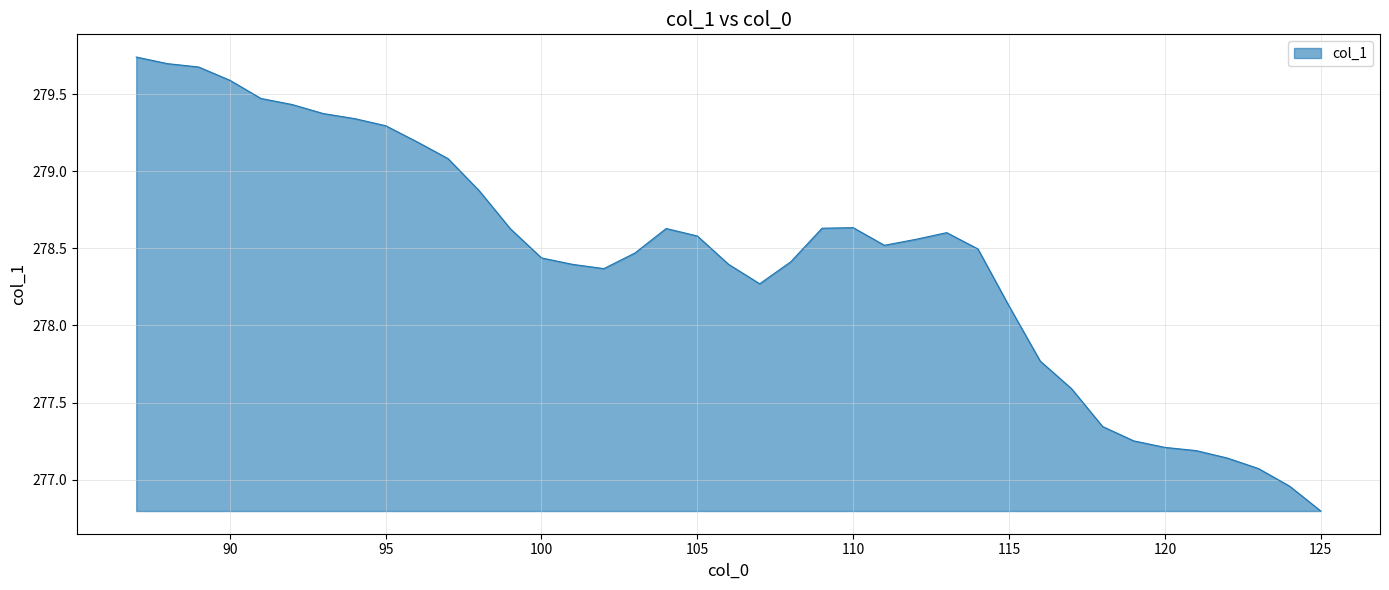

What is the minimum value shown in the chart?

276.8